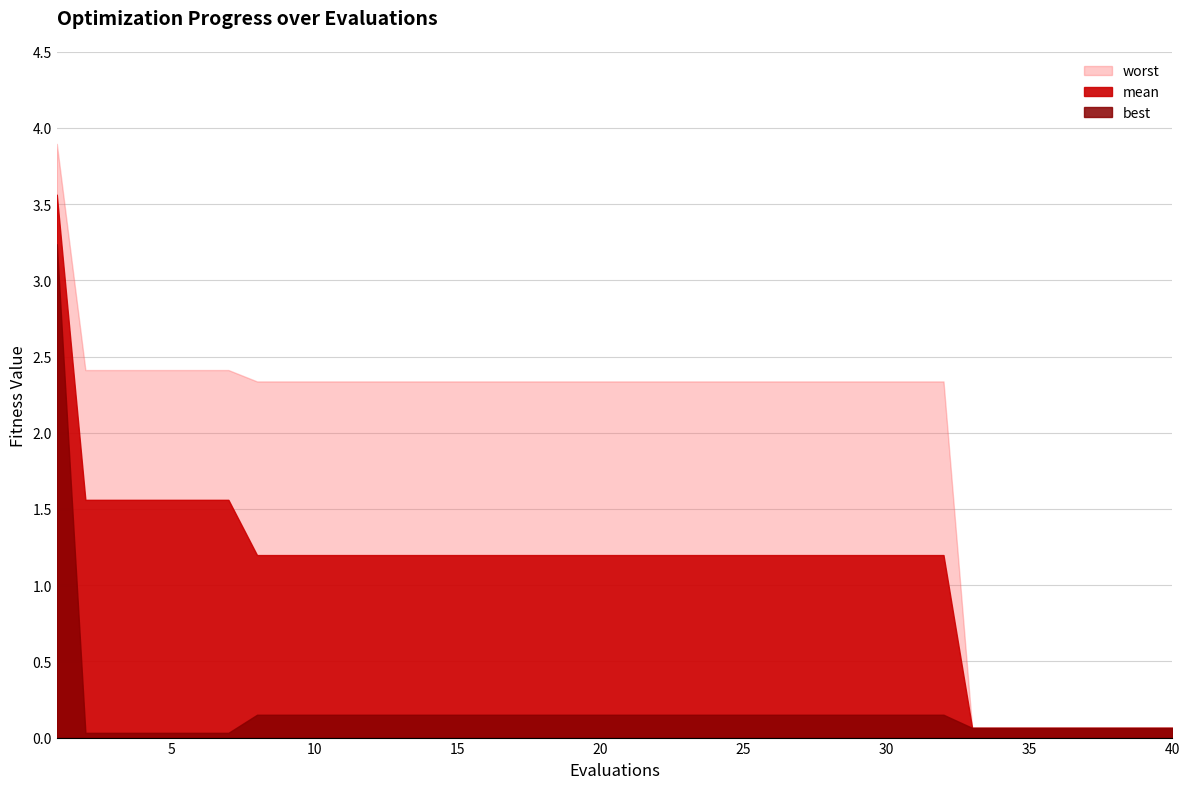

True or false: worst and mean cross at least once.

False